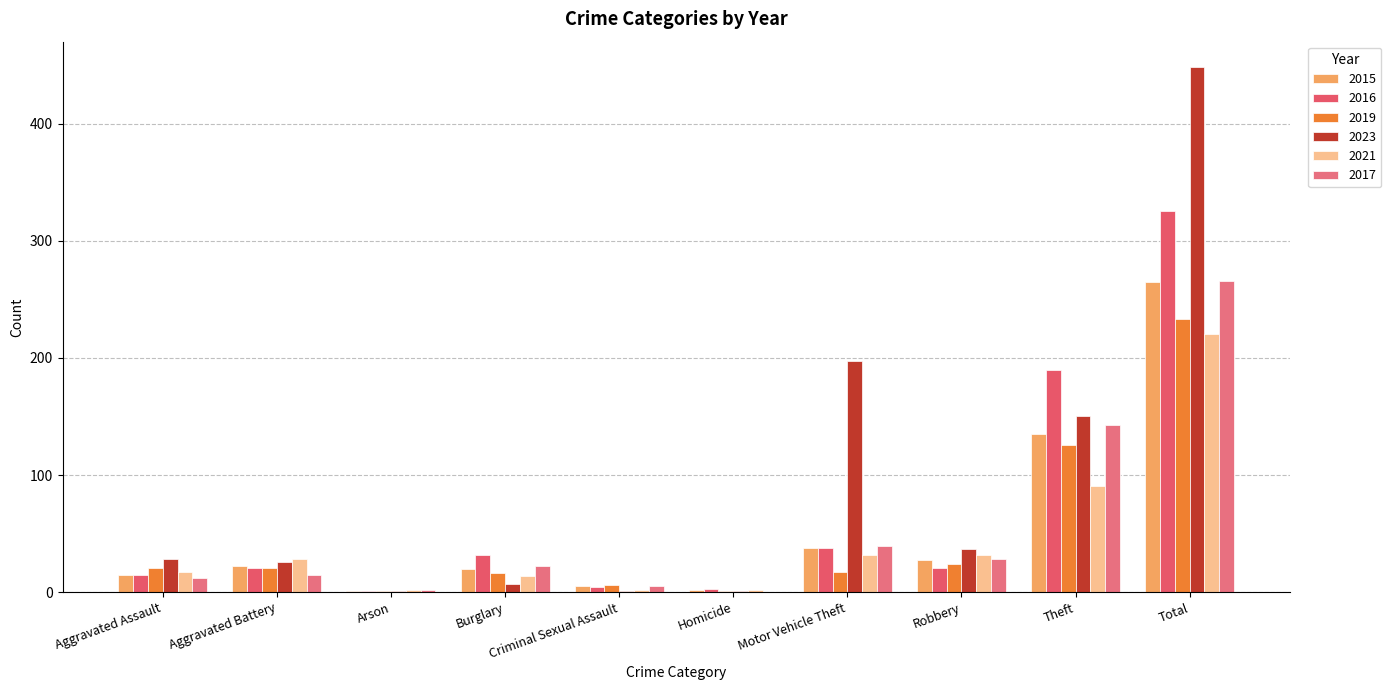

Are the bars grouped side by side (vs. stacked)?

Yes